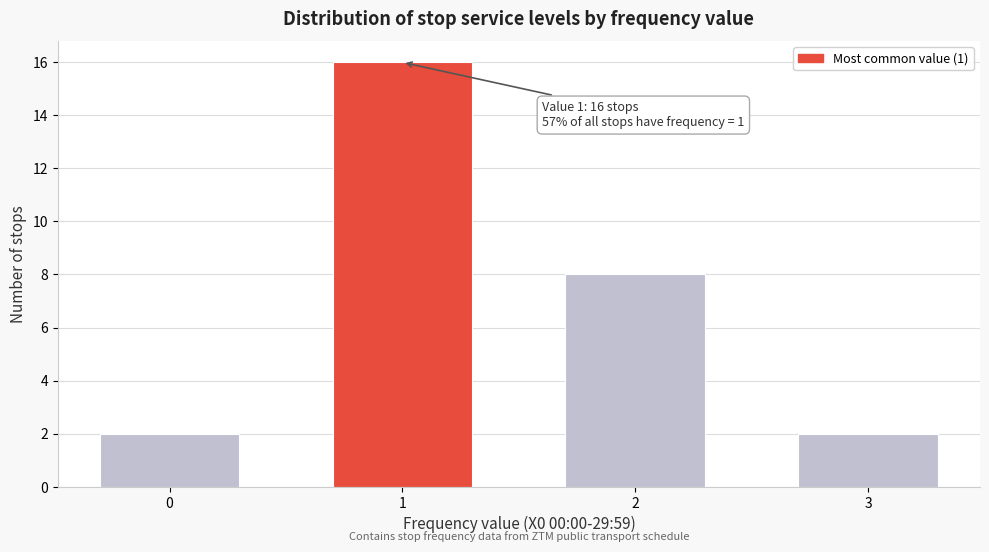

Reading left to right, transcribe all the data shown in this chart.

2	16	8	2